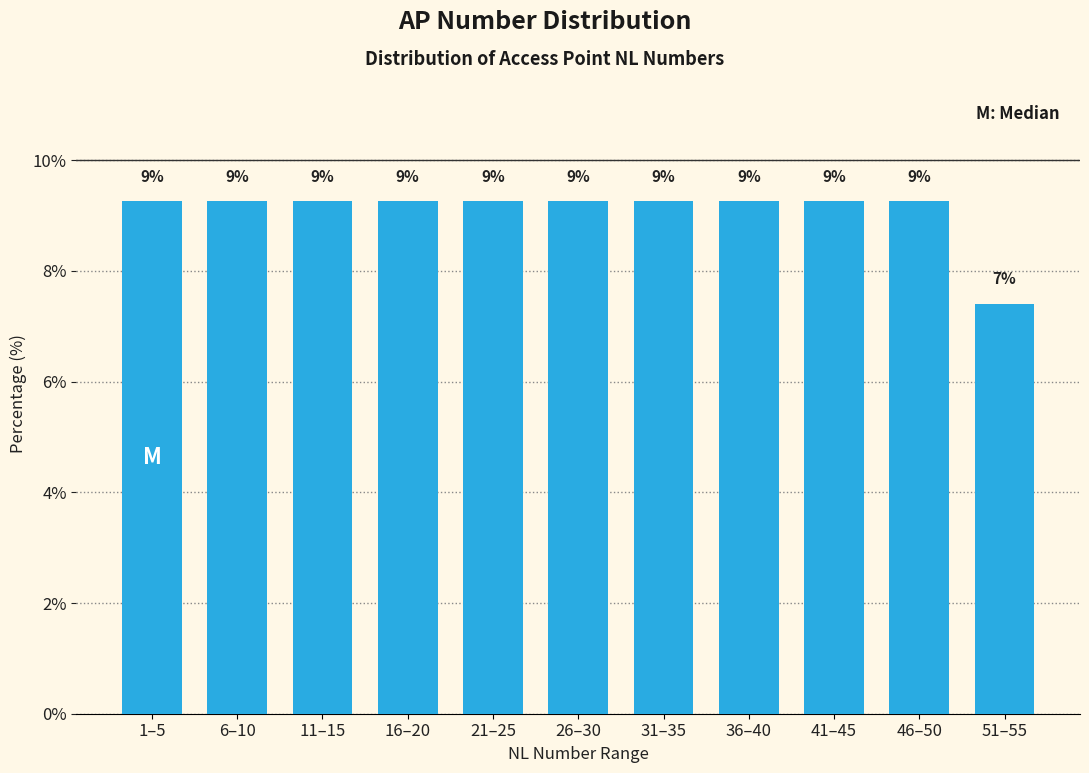

Are the bars horizontal?

No